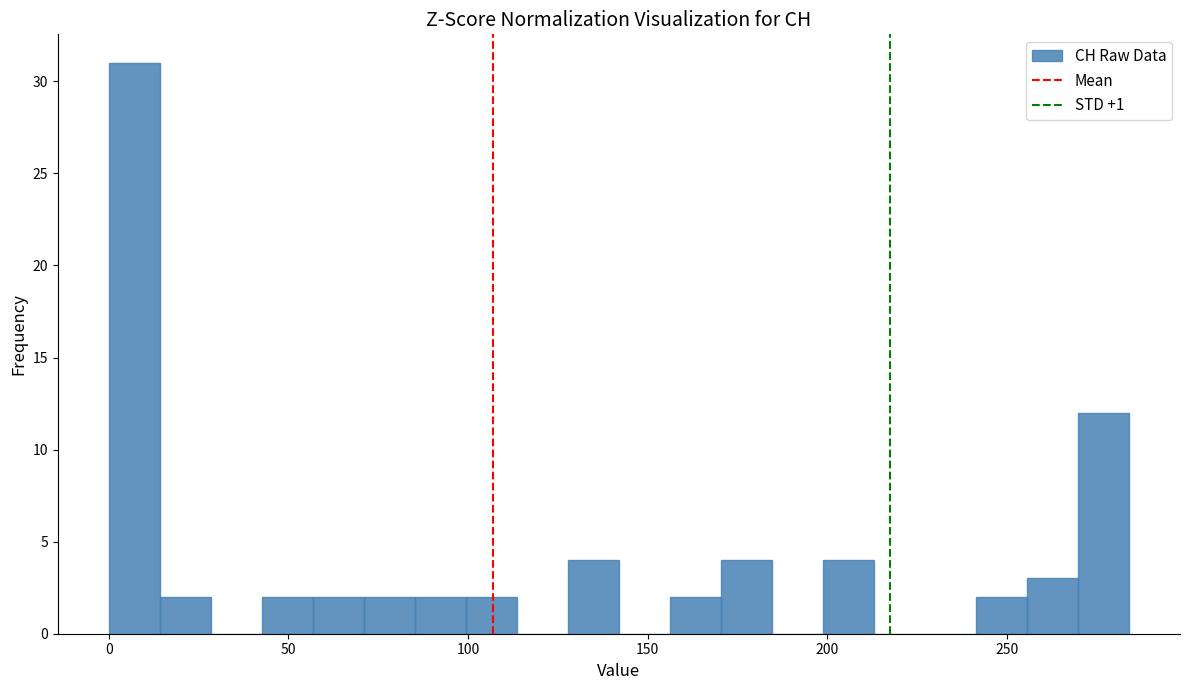

Read against the x-axis, roughly where is the centre of the tallest bar?

5